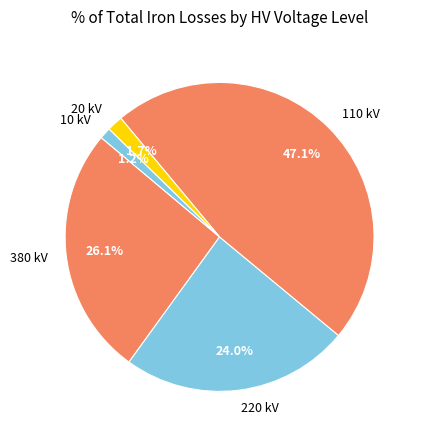

Which slice is the largest?

110 kV